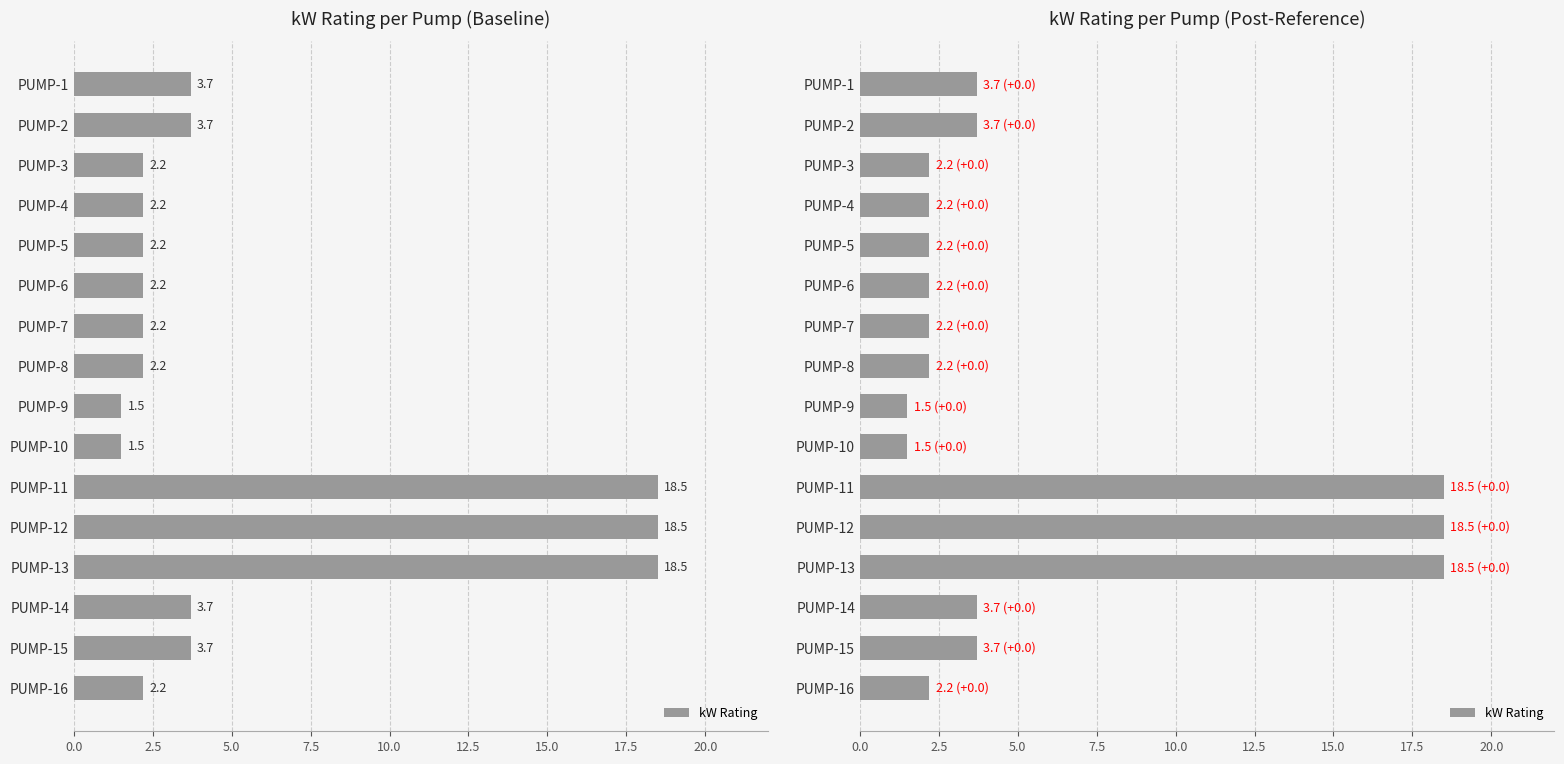

What is the difference between the maximum and minimum values?

17.0